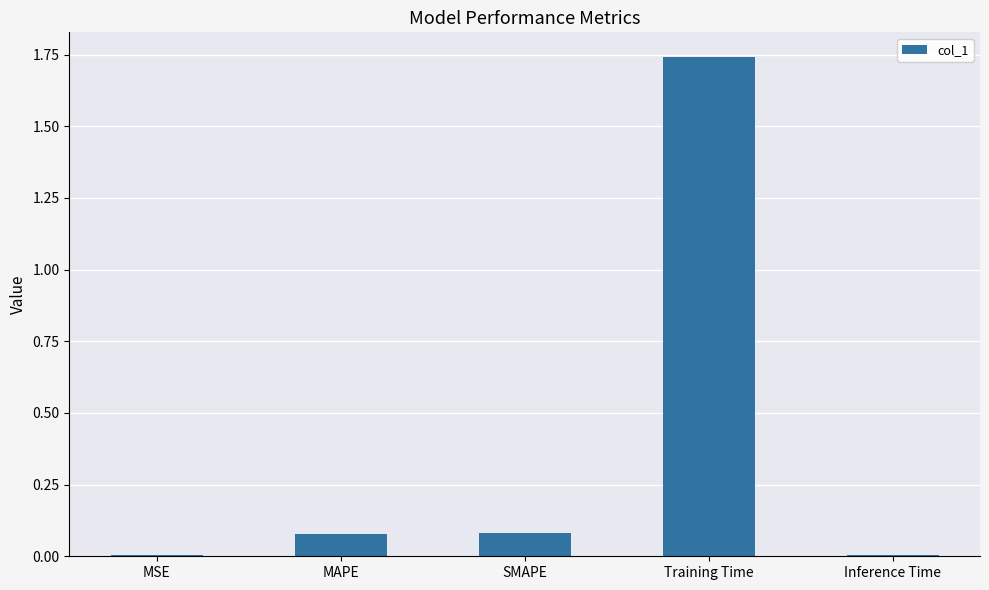

Are the bars grouped side by side (vs. stacked)?

No